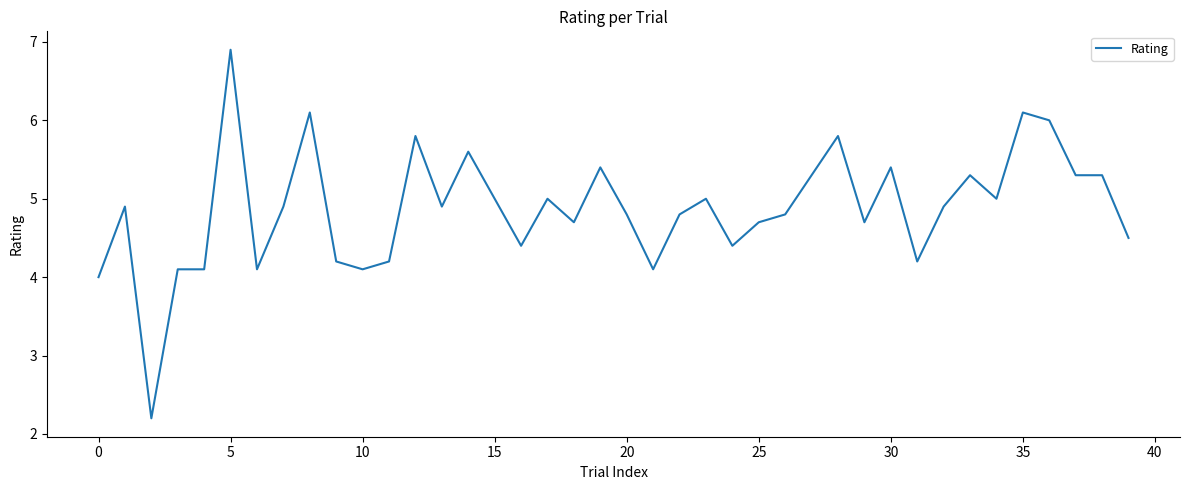

What is the maximum value shown in the chart?

6.9